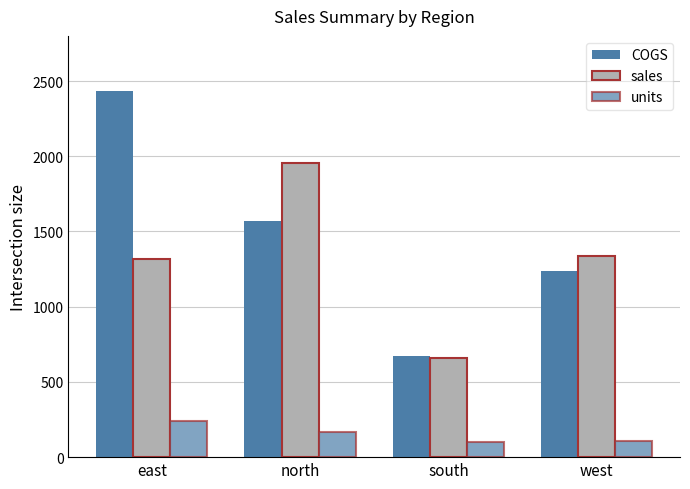

Reading left to right, list all the values displayed in this chart.

COGS: east=2435.6	north=1571.3	south=674.7	west=1234.5
sales: east=1319.0	north=1956.0	south=656.0	west=1335.0
units: east=242.0	north=167.0	south=101.0	west=109.0